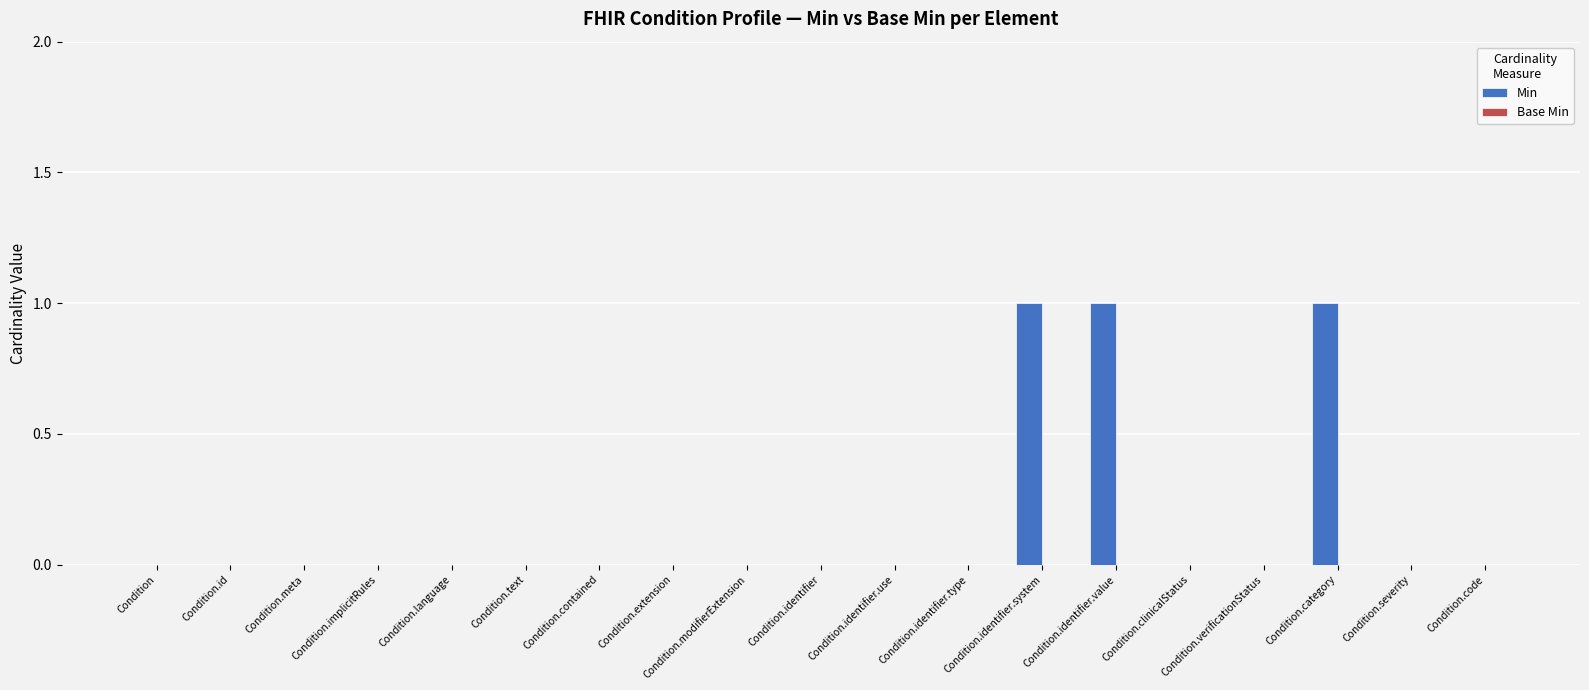

The chart shows a value of -1 at Condition.identifier. True or false?

False